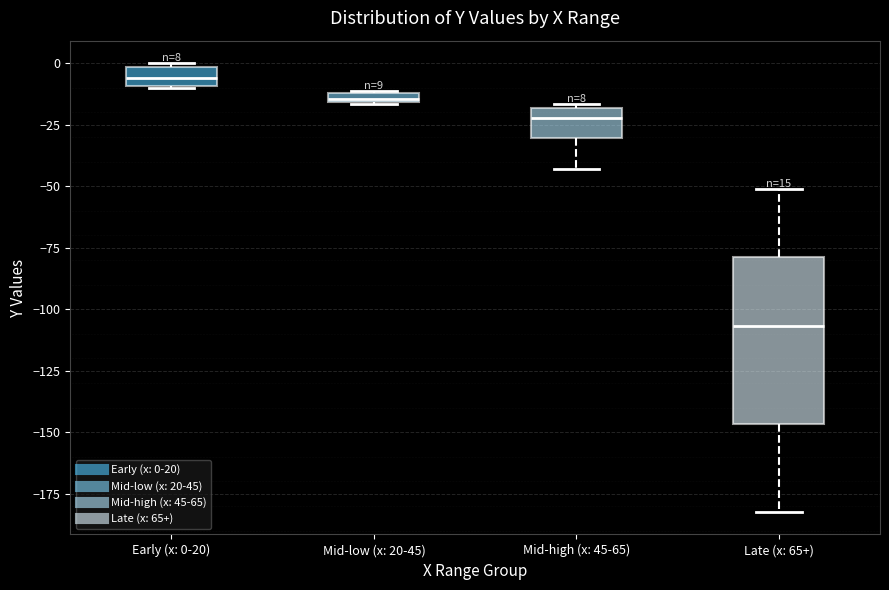

Which box has the highest median line?

Early (x: 0-20)